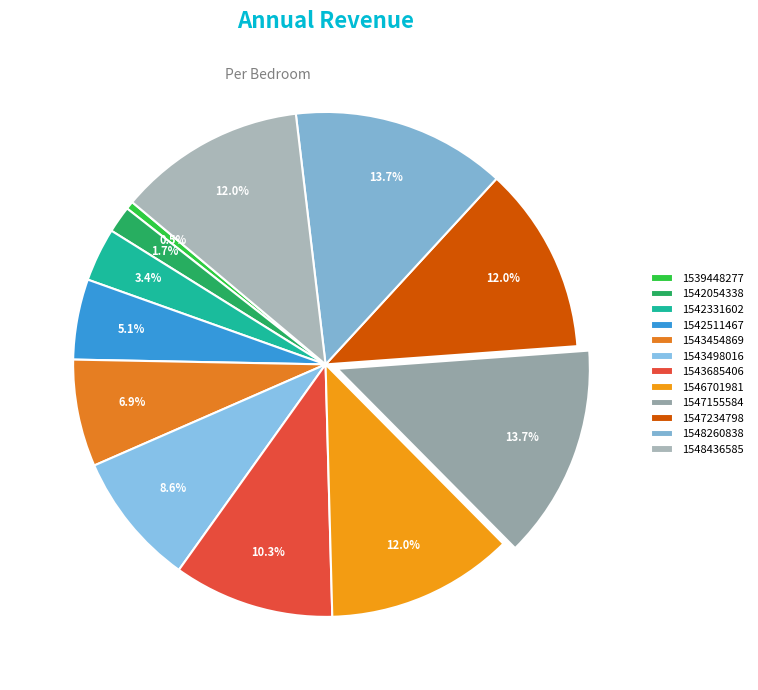

Approximately how many times larger is the value at 1543685406 compared to 1542331602?

3.0